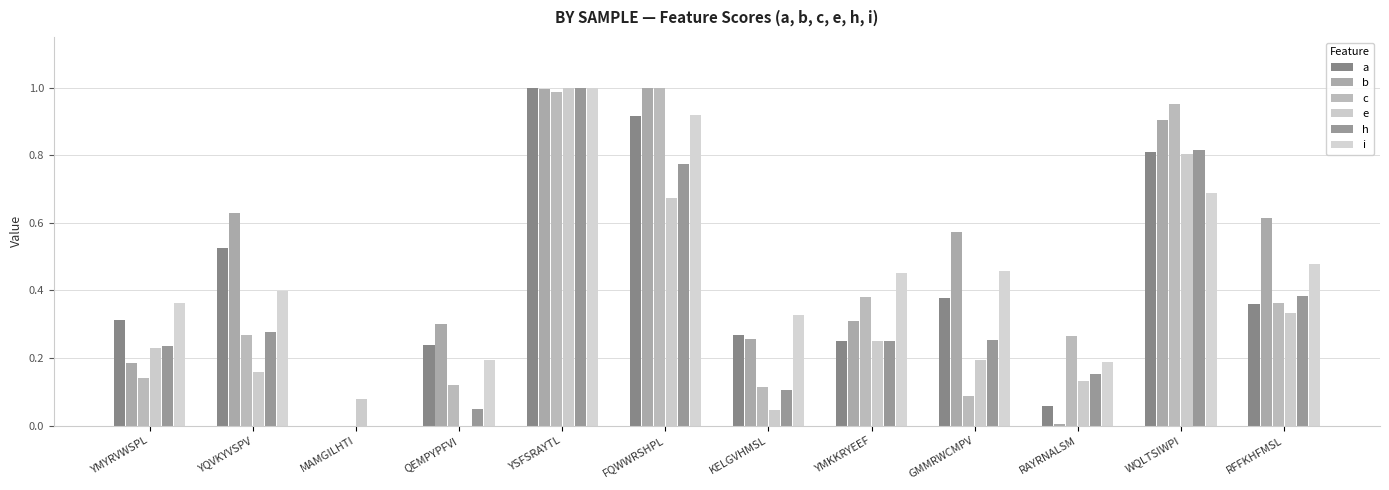

Rank the series by their maximum value, from highest to lowest.

b, c, a, e, h, i